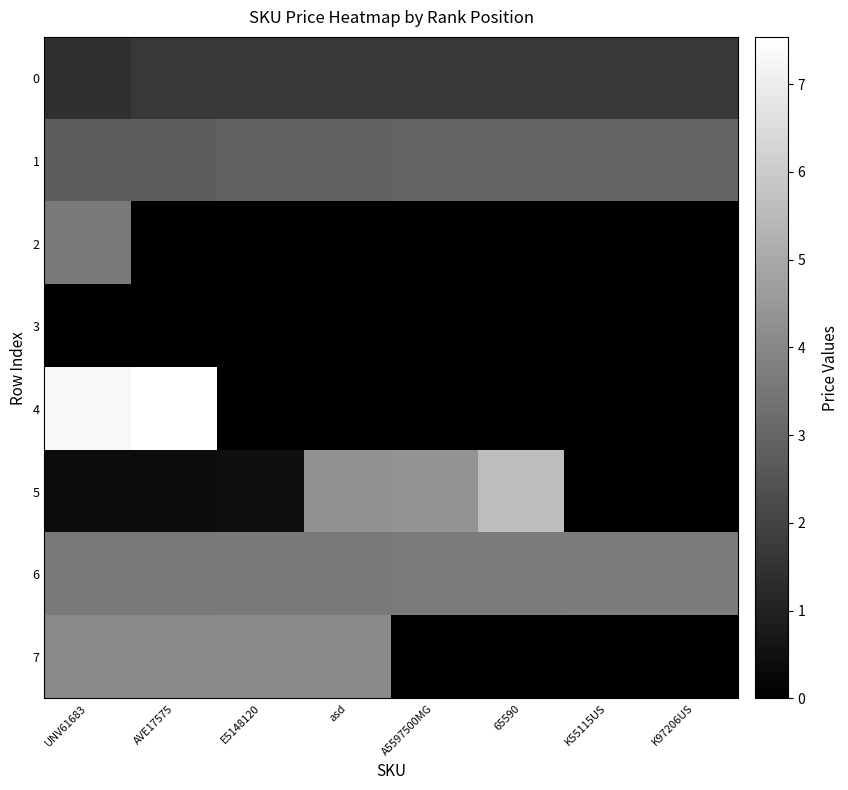

At which category is the sum across all series the highest?

UNV61683